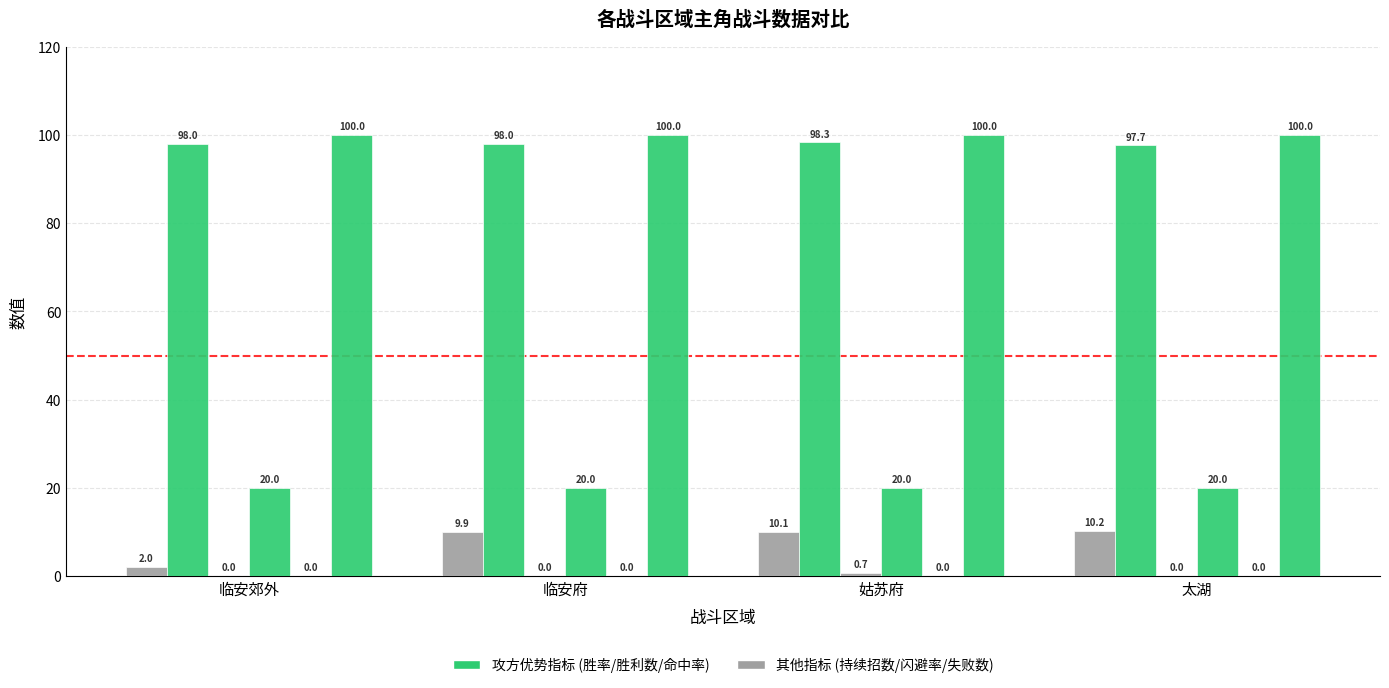

The value of 攻方失败数 at 临安府 is 0.0. True or false?

True